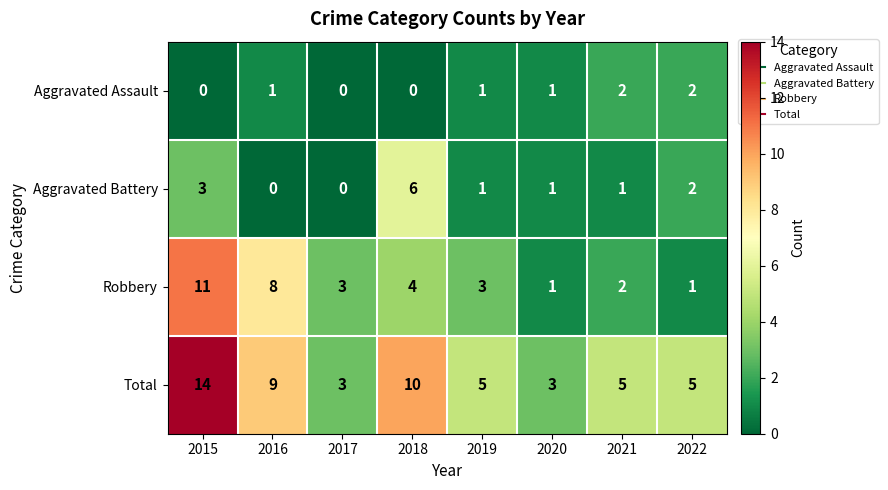

The value of Aggravated Battery at 2022 is 2. True or false?

True